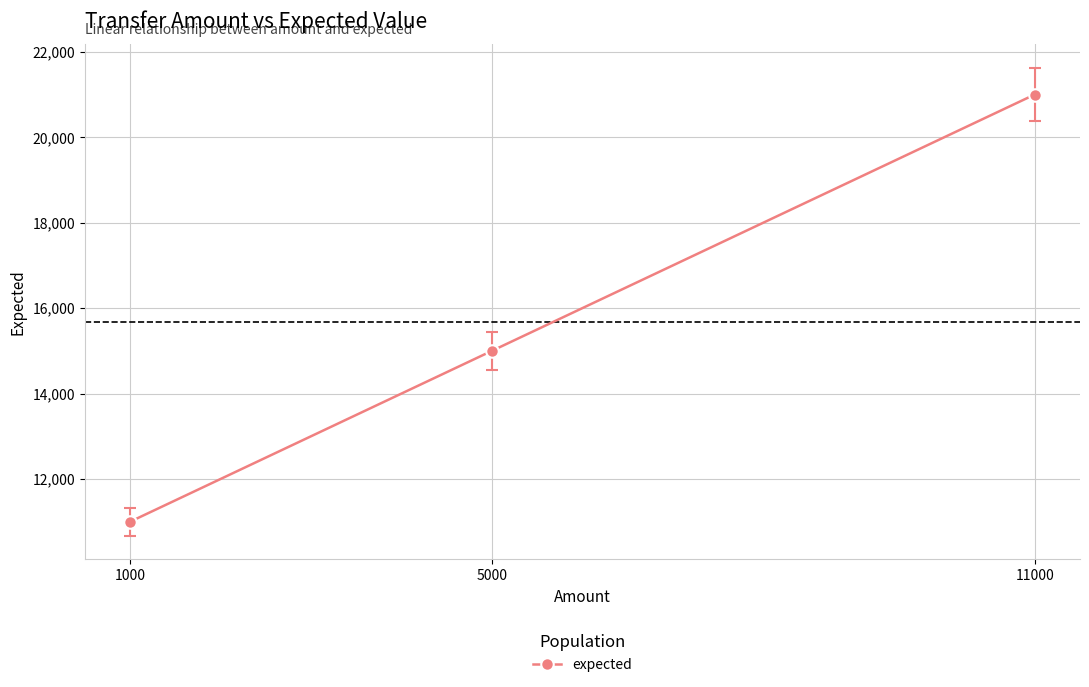

Reading left to right, extract all data points from this chart.

11000	15000	21000